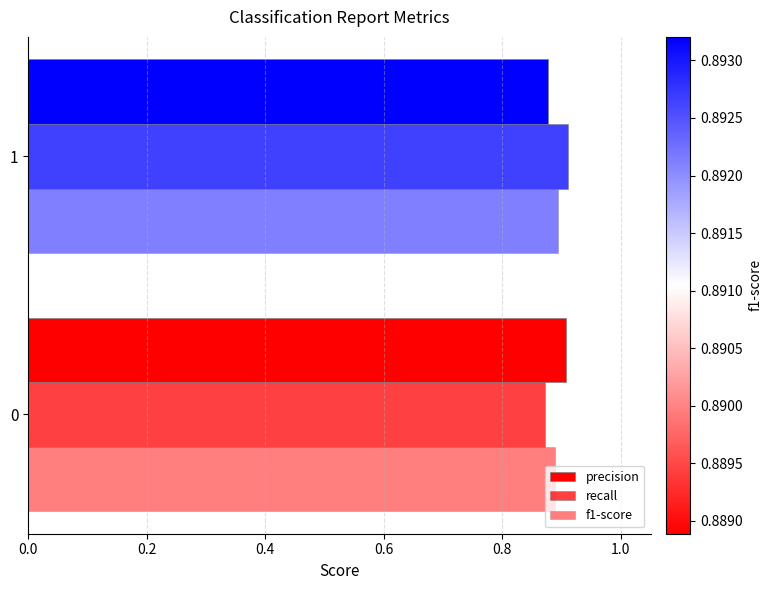

How many series are shown in this chart?

3